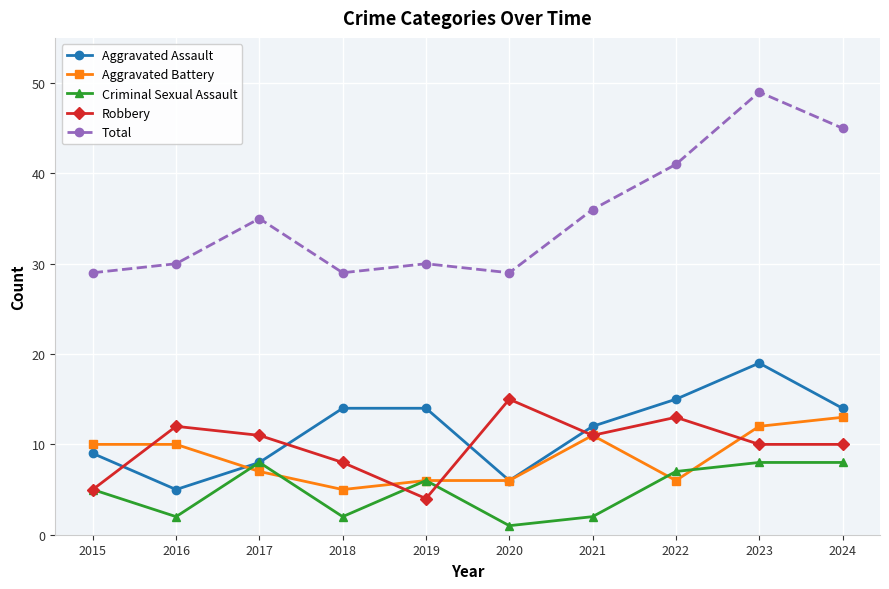

The value of Robbery at 2021 is 4. True or false?

False